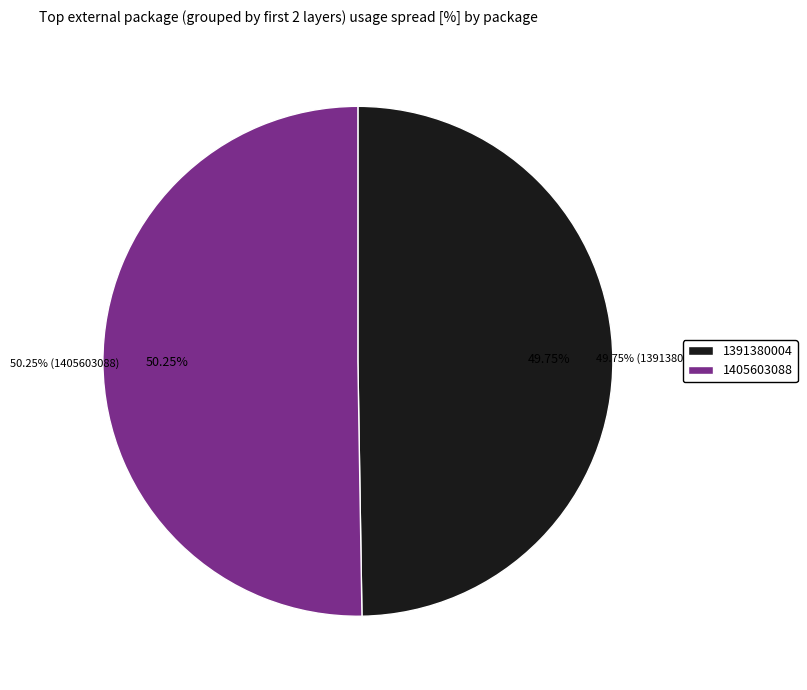

What is the majority slice?

1405603088